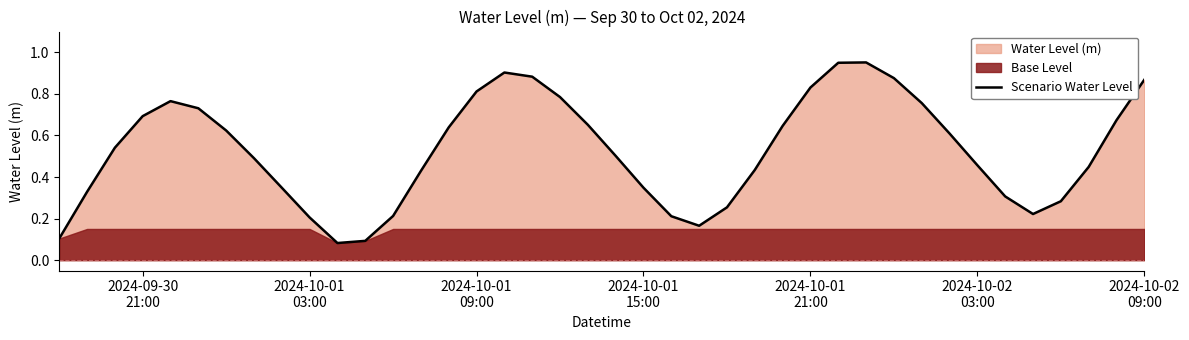

The value at 28 is 0.6. True or false?

False